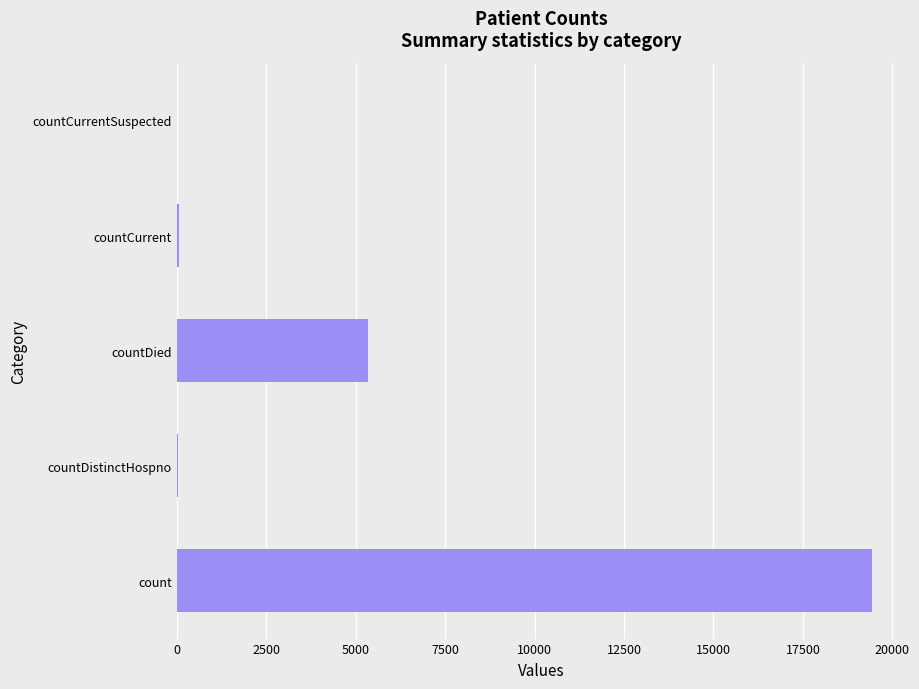

The chart shows a value of 0 at countCurrentSuspected. True or false?

True